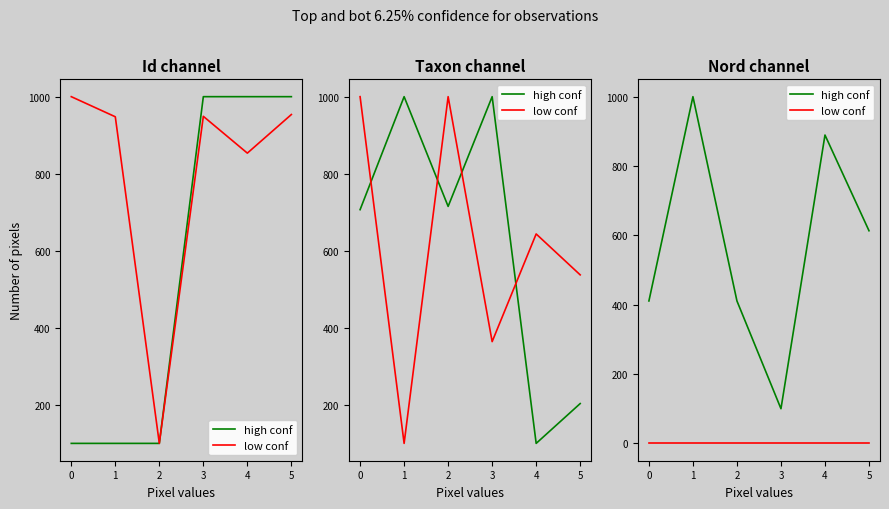

What is the minimum value for high conf?

100.0